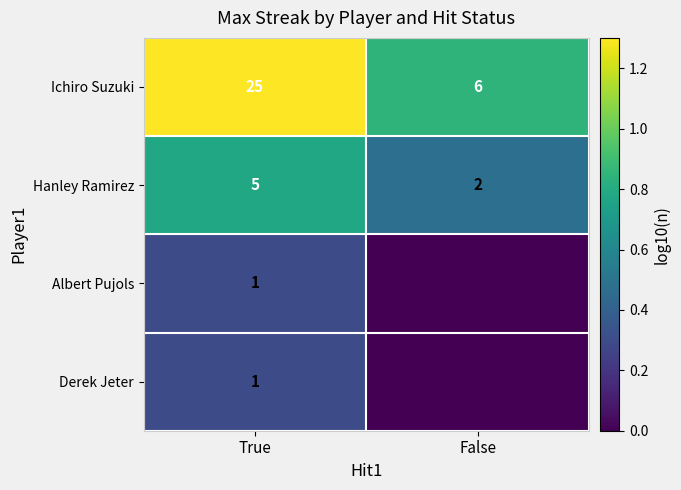

What is the sum of all Ichiro Suzuki values?

31